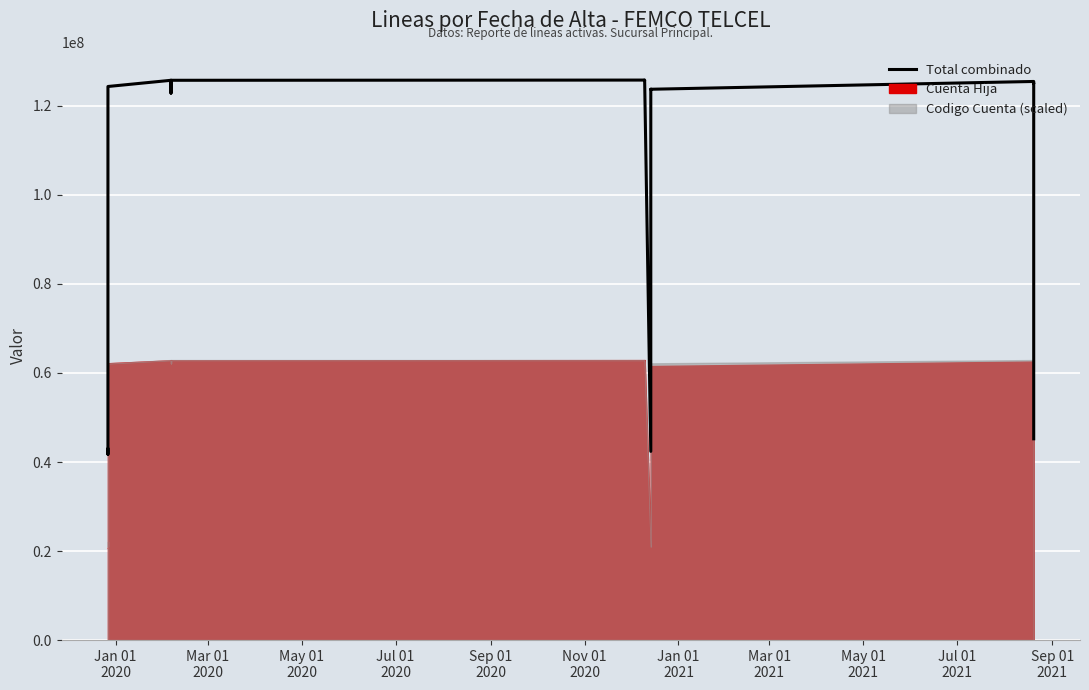

How many data points are less than 124357462?

8